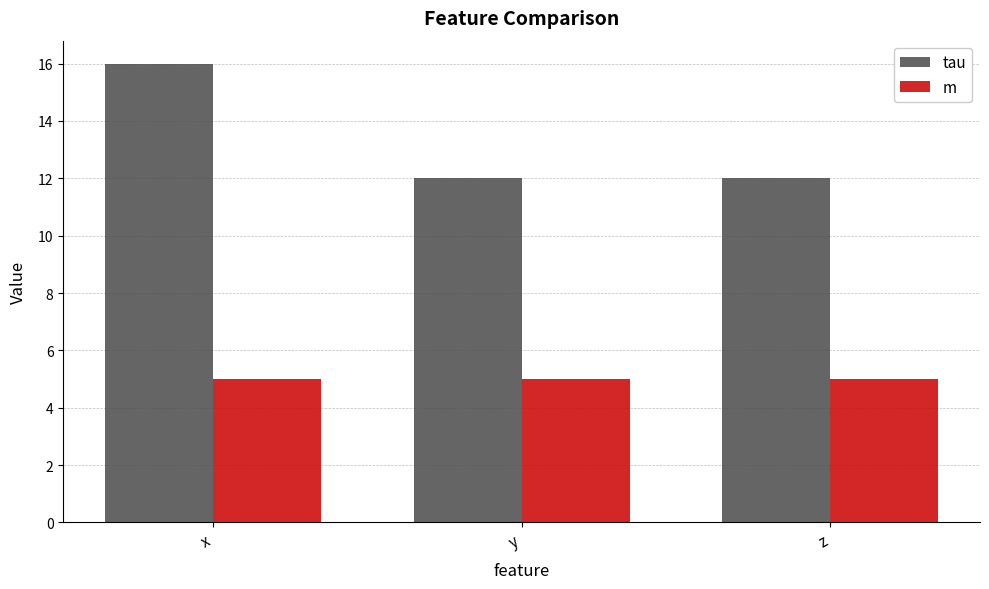

What are all the series names shown in the legend?

tau, m